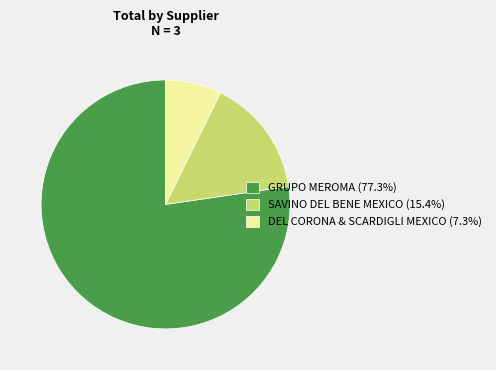

Which slice is the largest?

GRUPO MEROMA